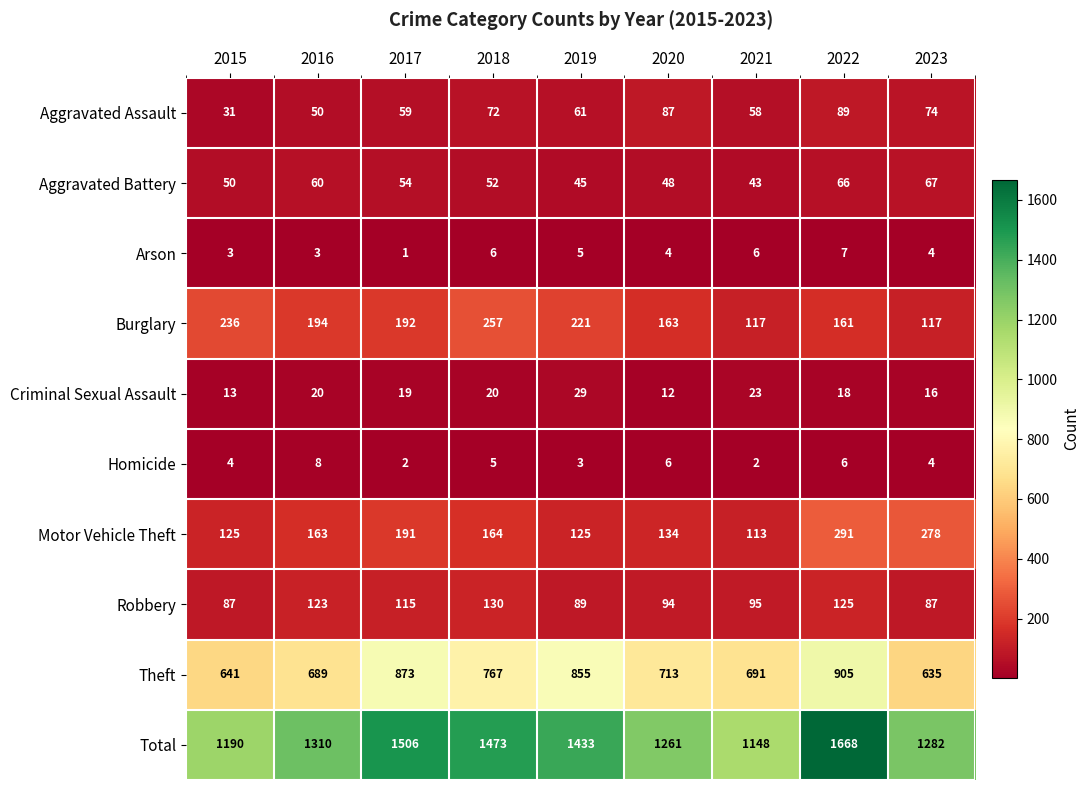

At how many categories does at least one series exceed 288?

9